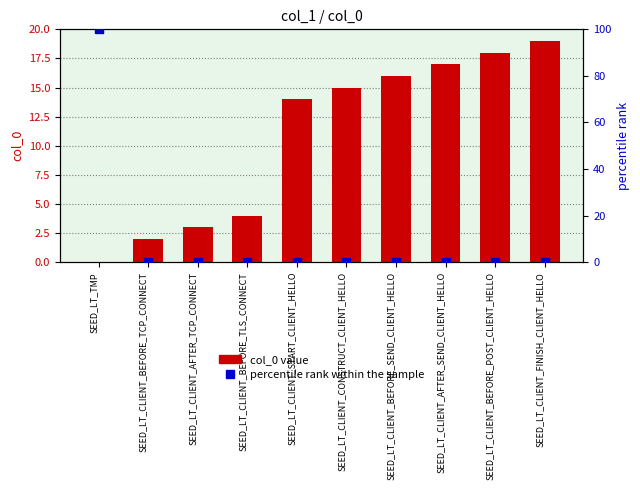

Which series reaches the minimum Y coordinate?

col_0 value